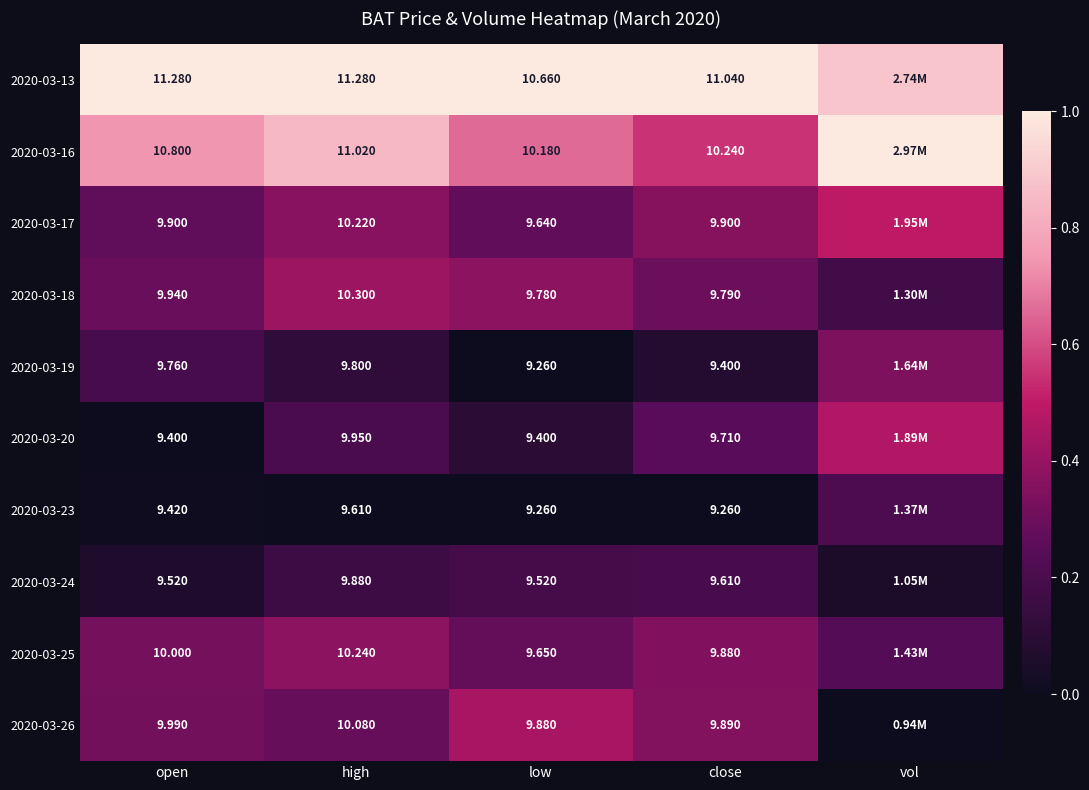

Is the value of 2020-03-23 at low greater than the value of 2020-03-20 at low?

No